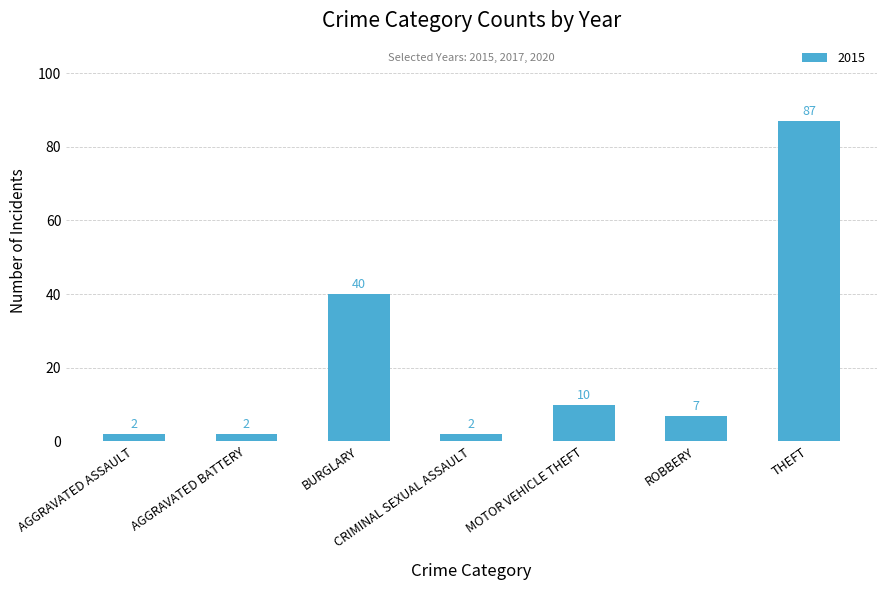

What is the label of the 7th bar from the left?

THEFT